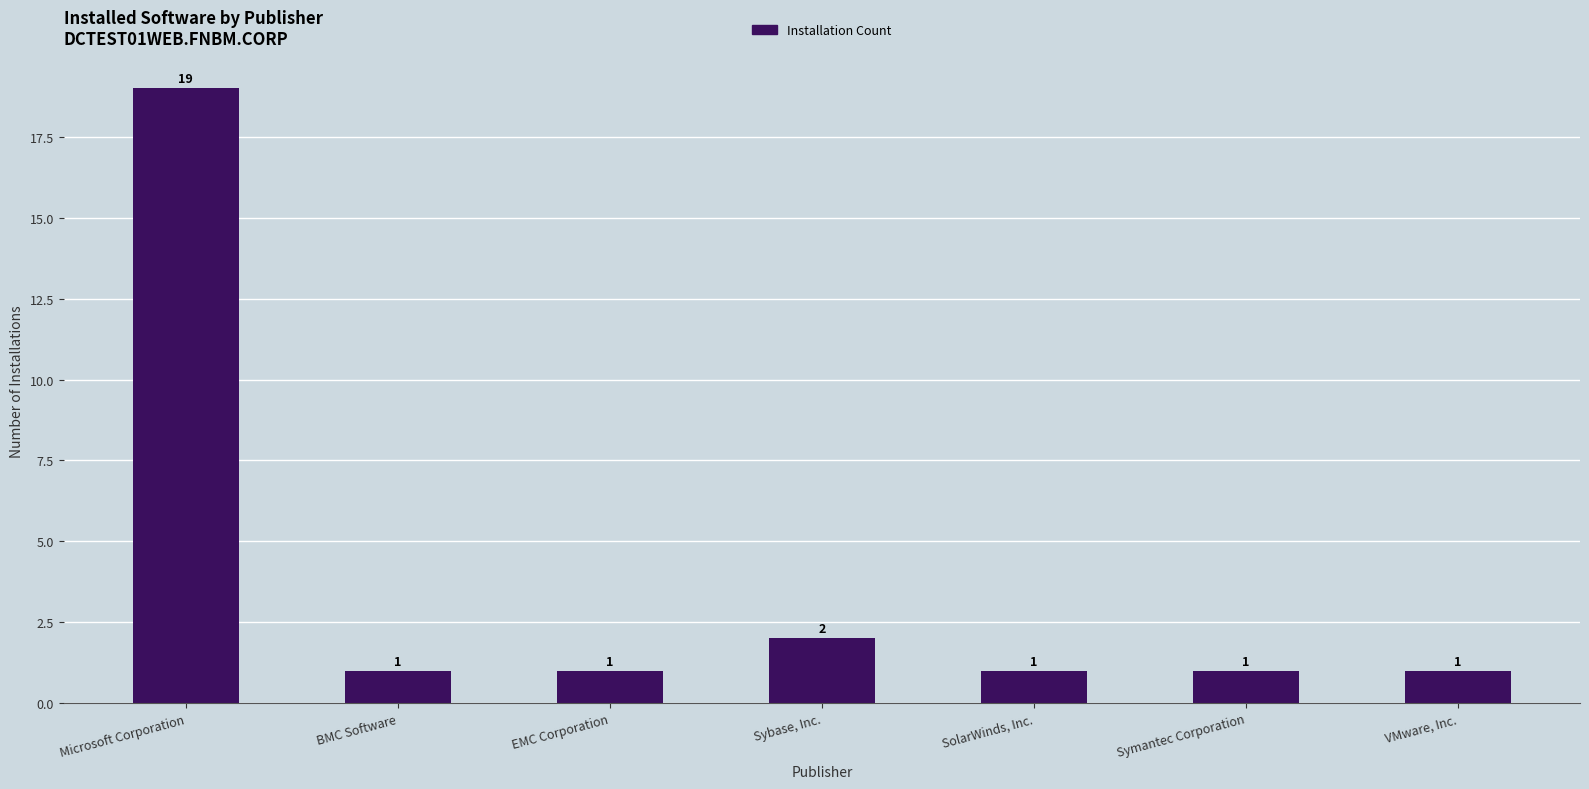

What is the sum of all values?

26